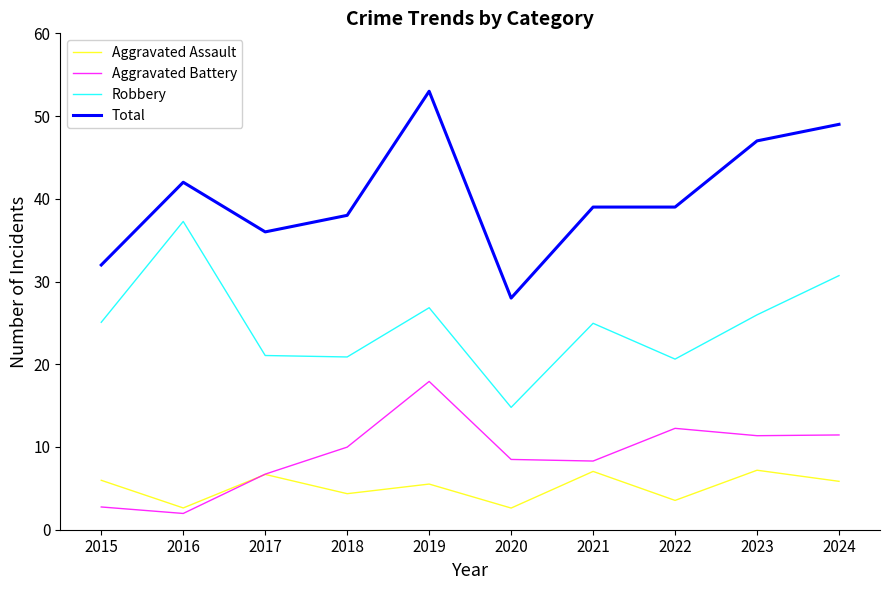

Reading right to left, extract all data points from this chart.

Aggravated Assault: 5.9	7.2	3.5	7.0	2.6	5.5	4.4	6.7	2.6	6.0
Aggravated Battery: 11.5	11.4	12.3	8.3	8.5	17.9	10.0	6.7	2.0	2.7
Robbery: 30.7	26.0	20.6	25.0	14.8	26.8	20.9	21.1	37.3	25.1
Total: 49.0	47.0	39.0	39.0	28.0	53.0	38.0	36.0	42.0	32.0